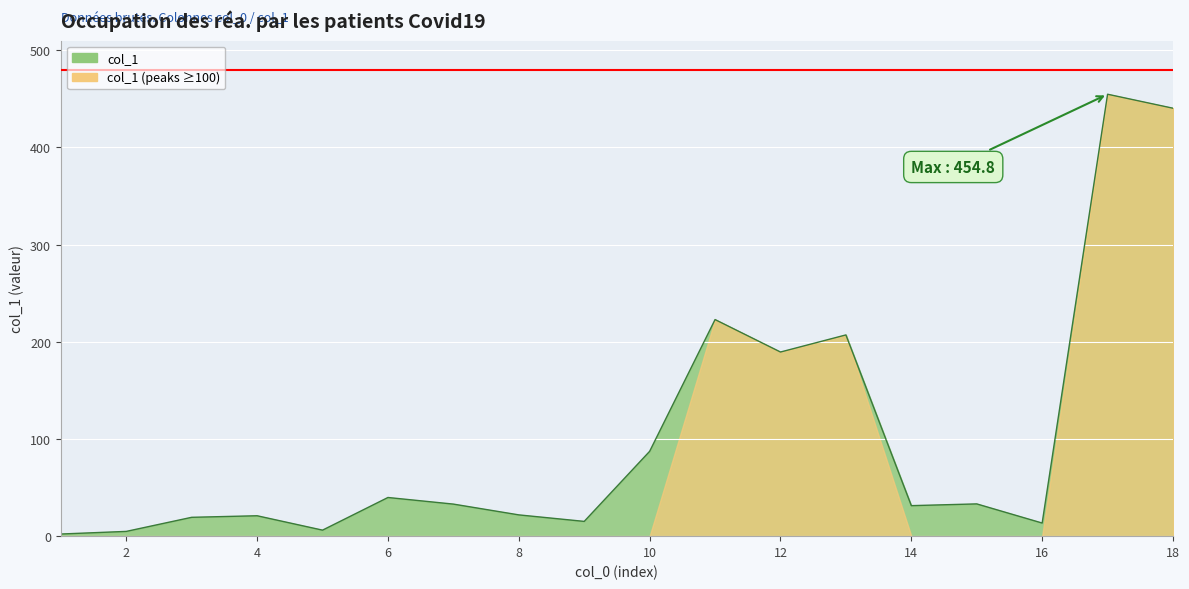

Count the number of data series in this chart.

1